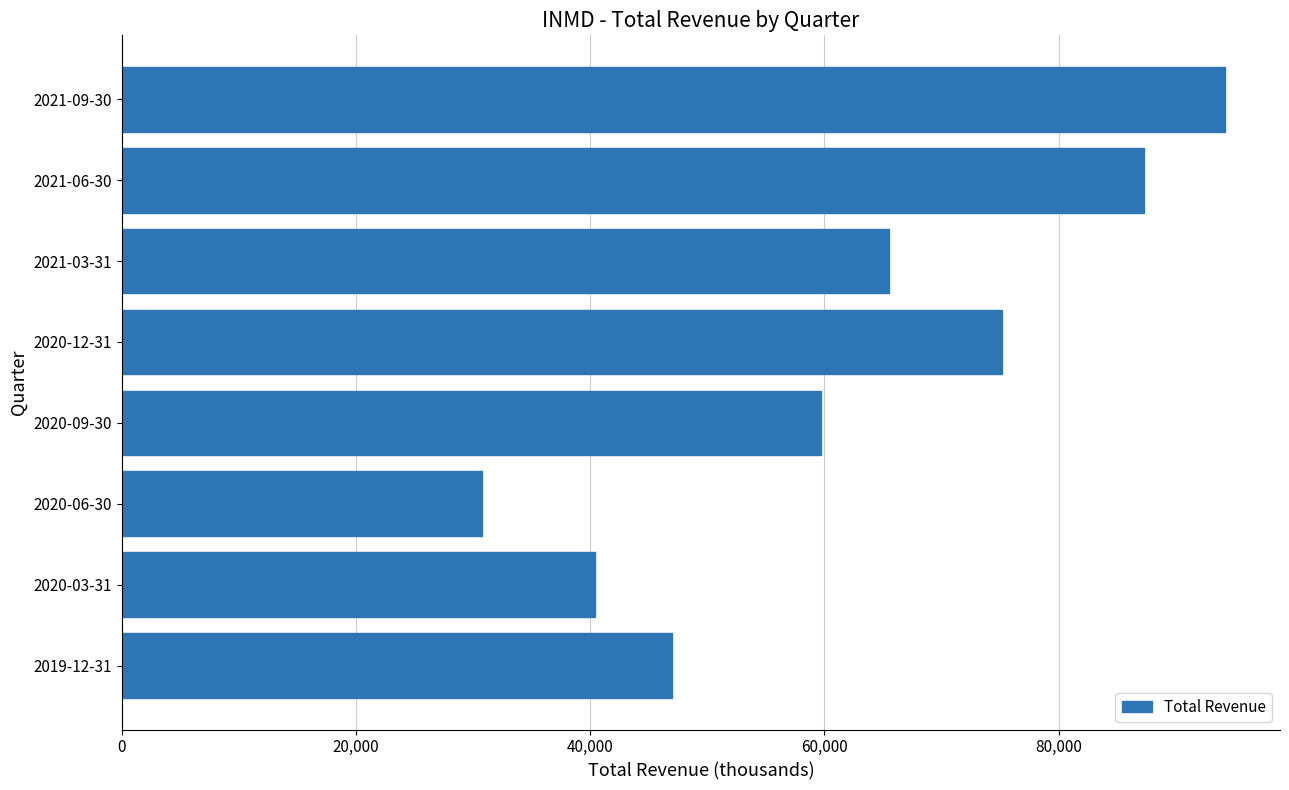

Is it true that the value at 2021-06-30 is 60373?

False